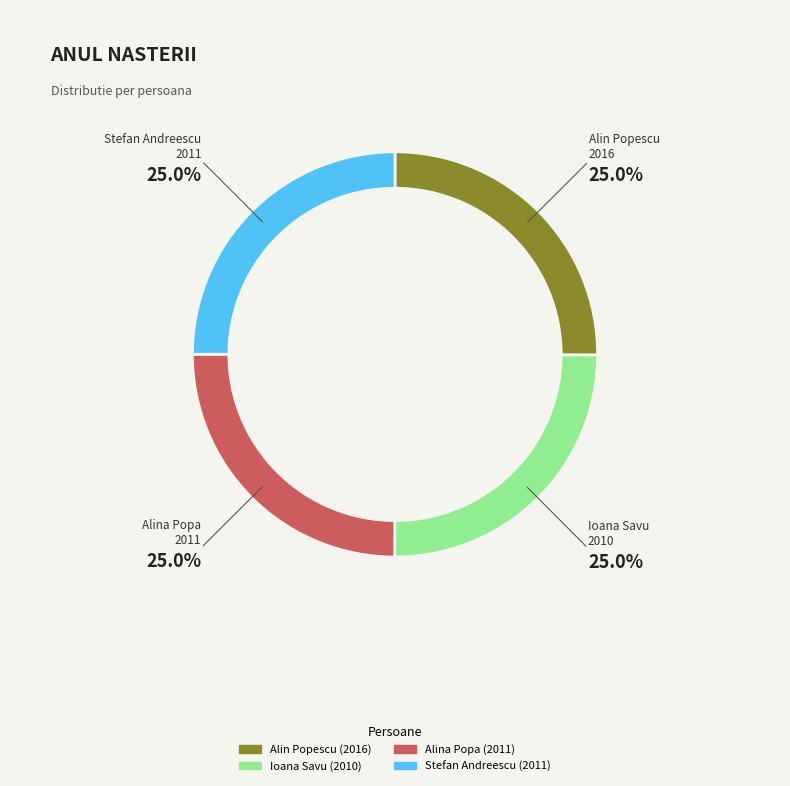

Is there a majority slice in this chart?

No